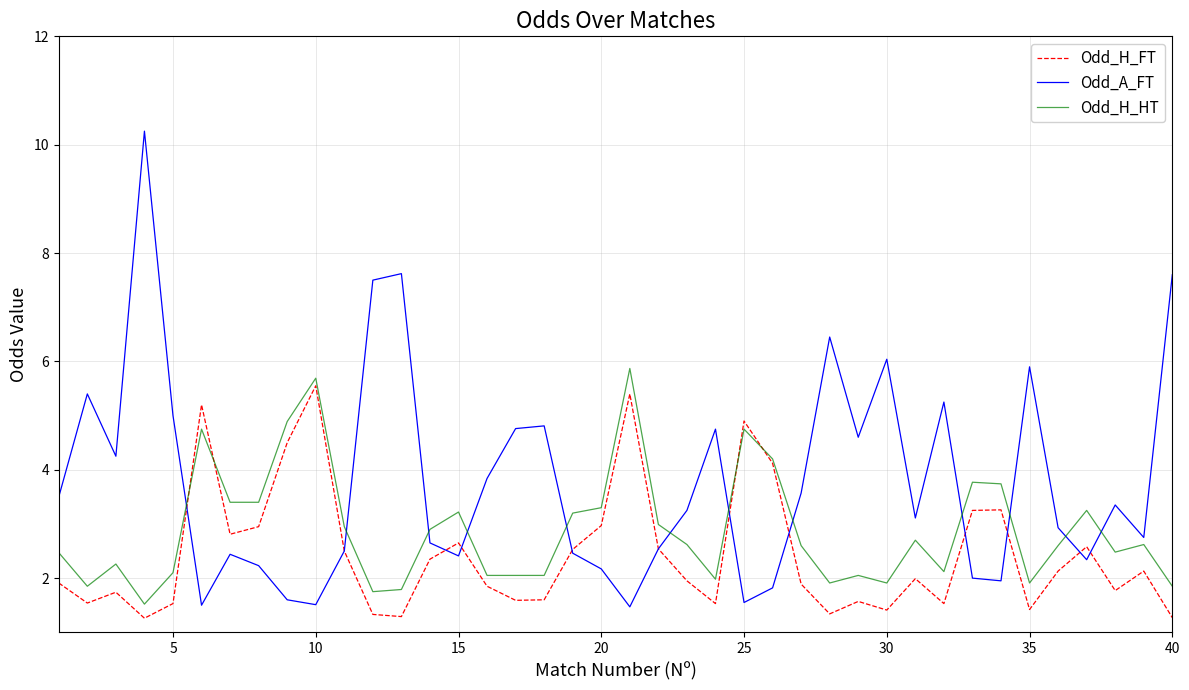

Which series ends up on top after the final intersection of Odd_A_FT and Odd_H_HT?

Odd_A_FT